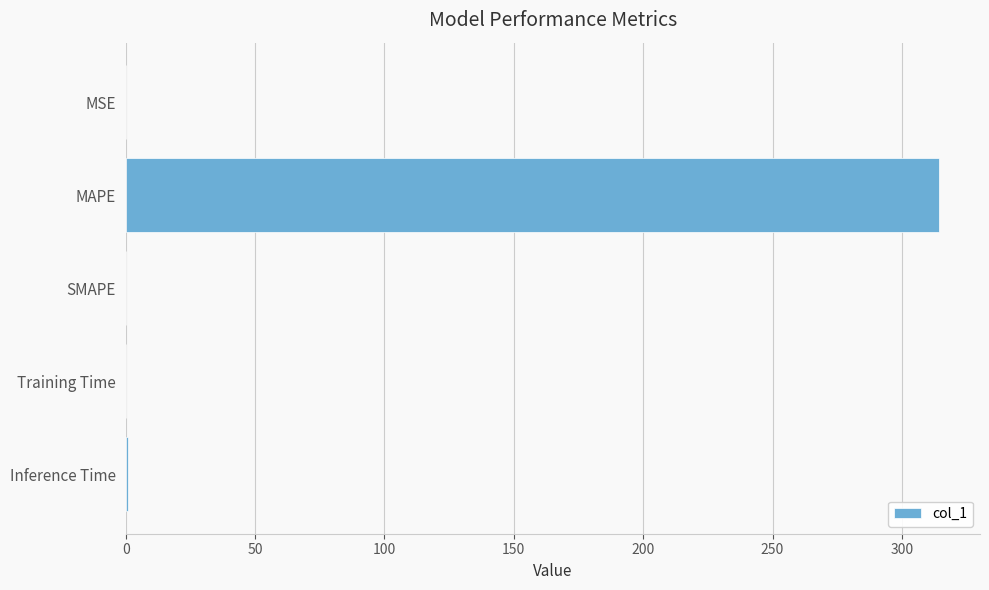

At which category does the chart reach its peak across all series?

MAPE